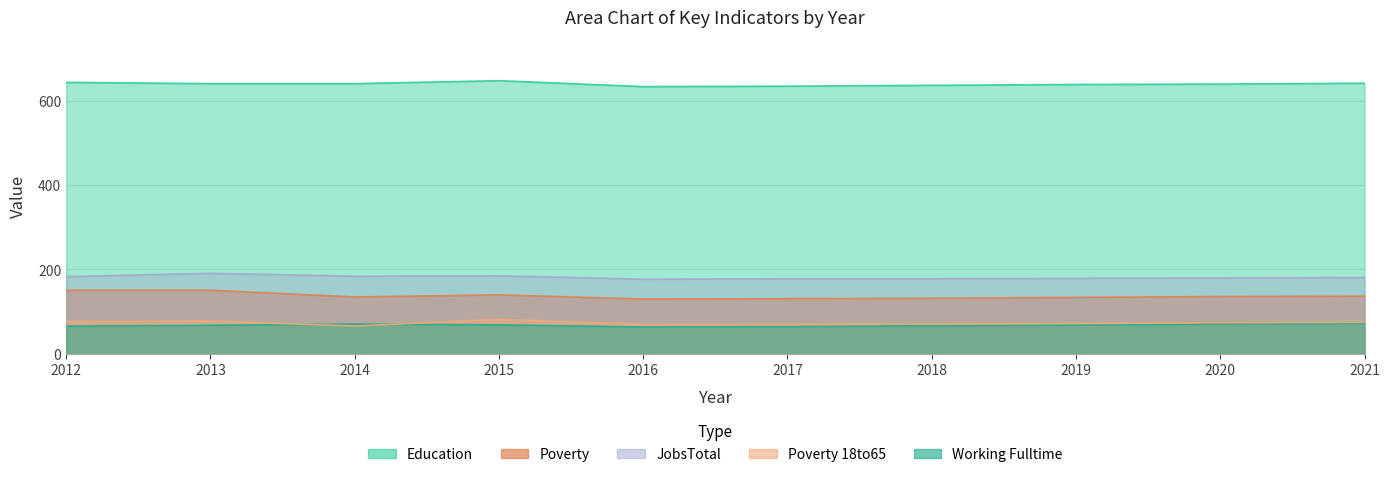

What is the difference between the Poverty values at 2018 and 2015?

8